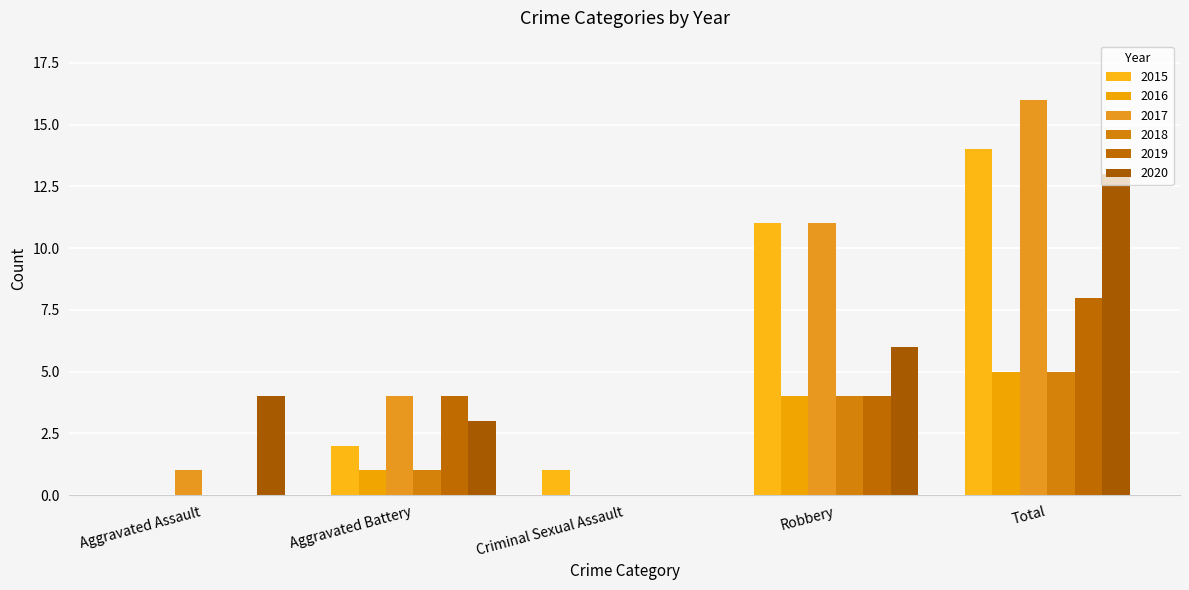

How many groups of bars are there?

5